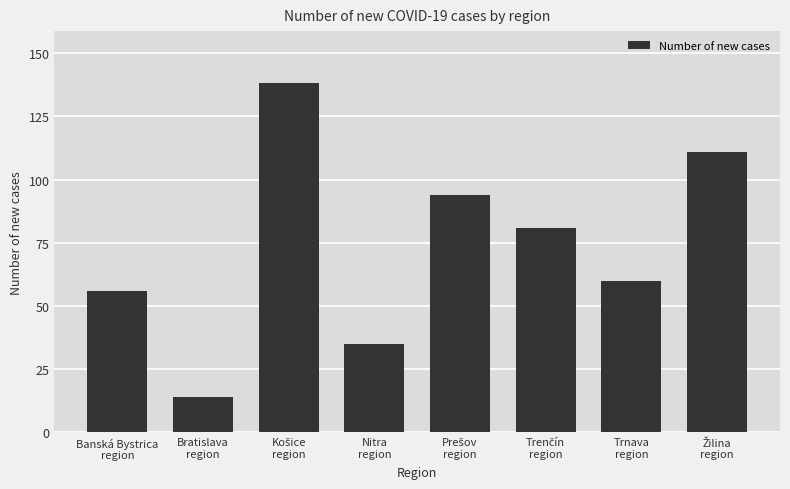

Reading left to right, extract all data points from this chart.

56	14	138	35	94	81	60	111